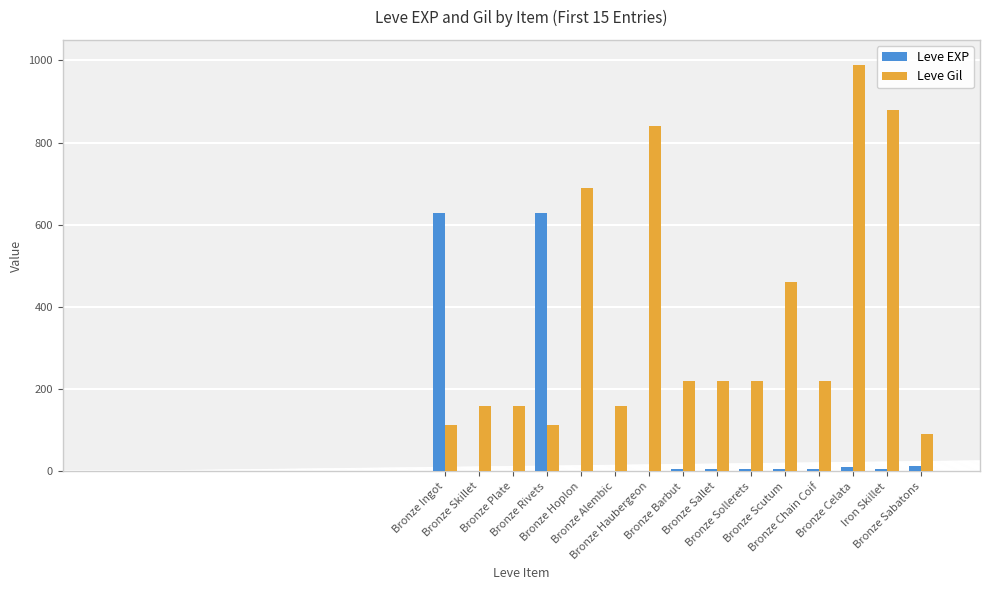

What is the greatest value displayed?

990